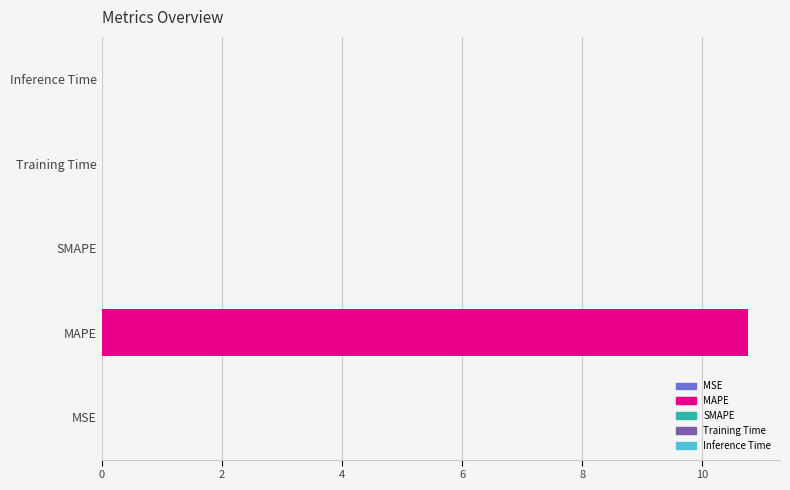

The chart shows a value of 0.0 at Inference Time. True or false?

True